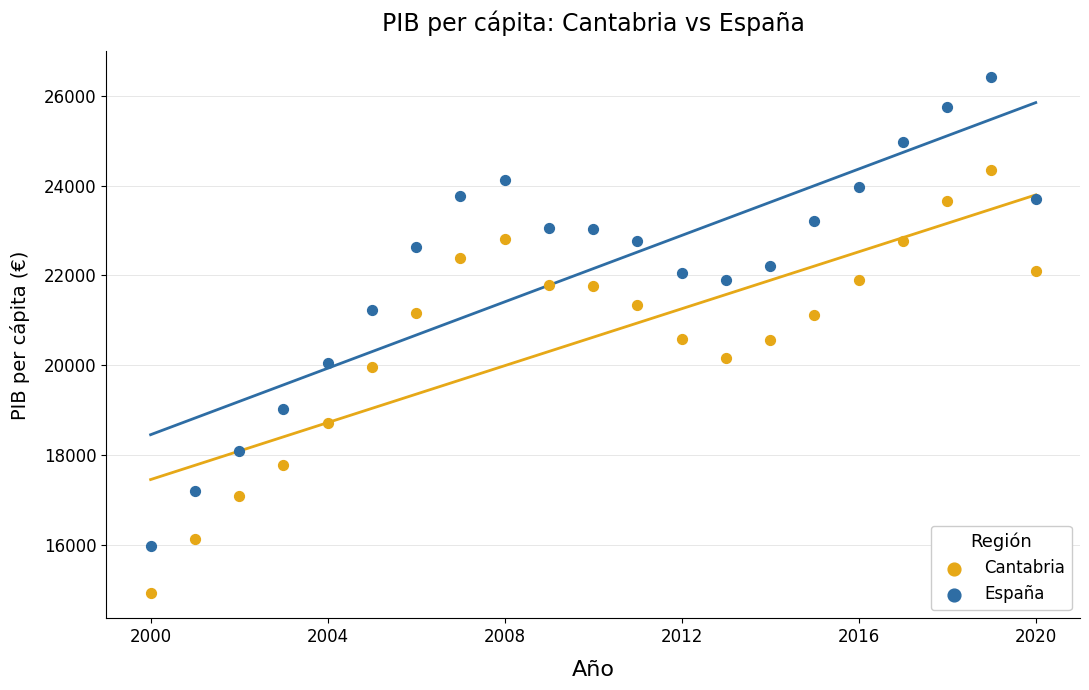

Across all data points, what is the range of X values (max minus min)?

20